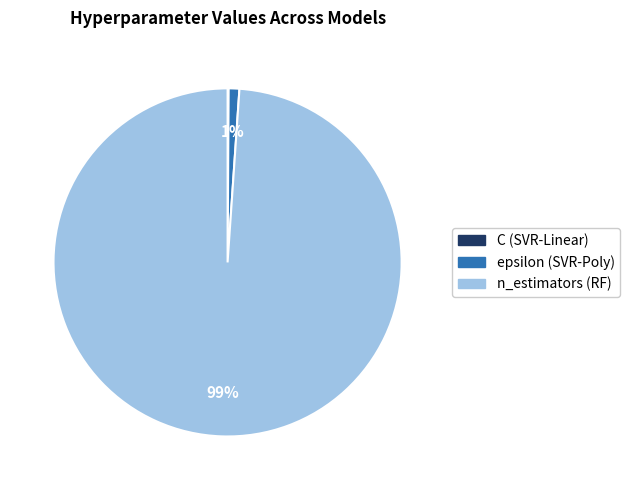

To the nearest percent, what is the average slice percentage?

33%